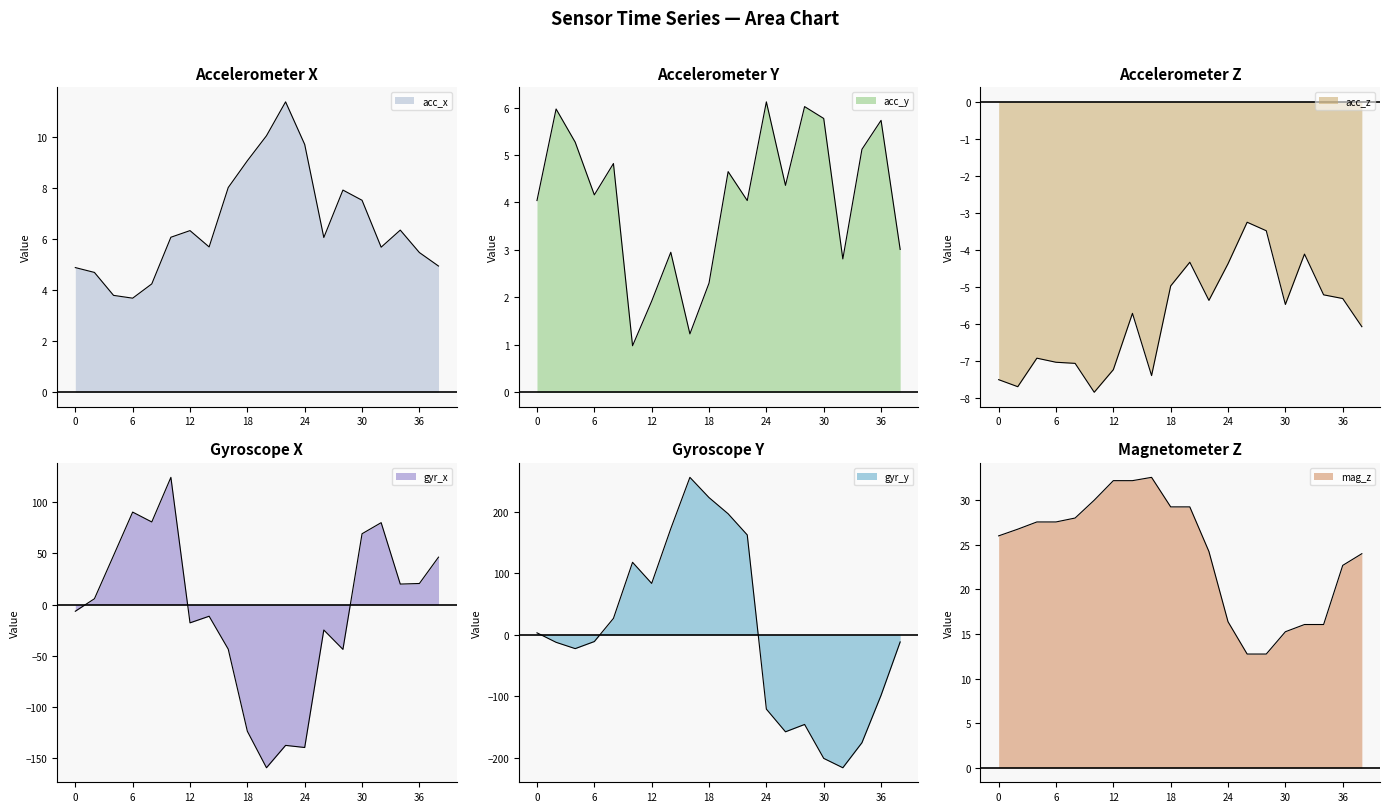

What is the difference between the second highest and second lowest values in the acc_y series?

4.8